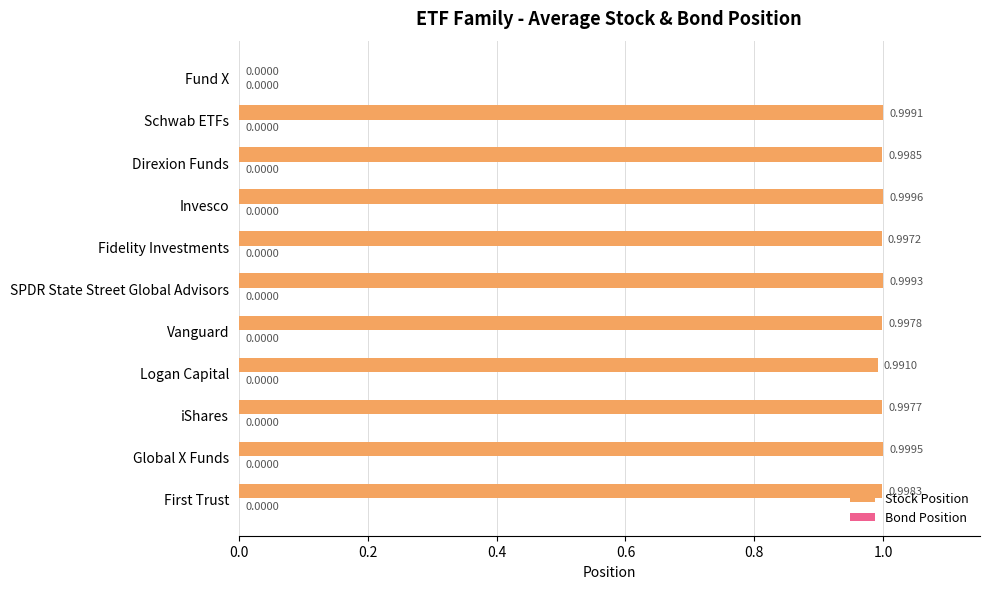

Which label corresponds to the largest value in the chart?

Invesco